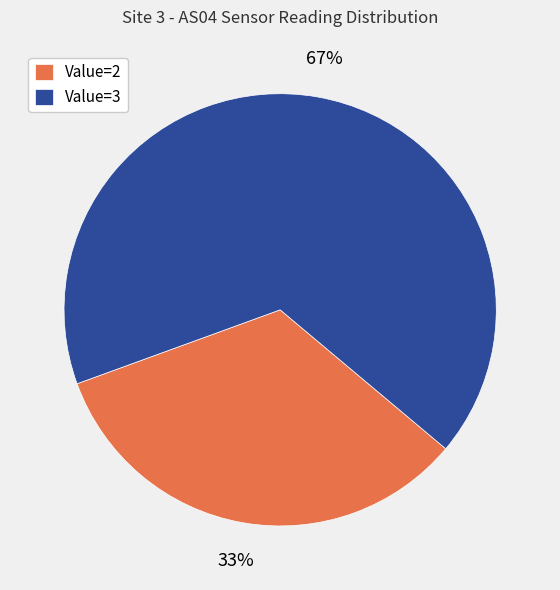

Which category has the biggest portion of the pie?

Value=3